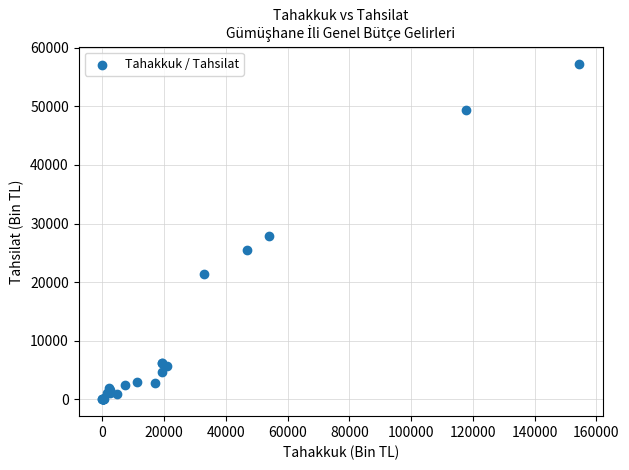

What Y value in the scatter plot is closest to 28656?

27861